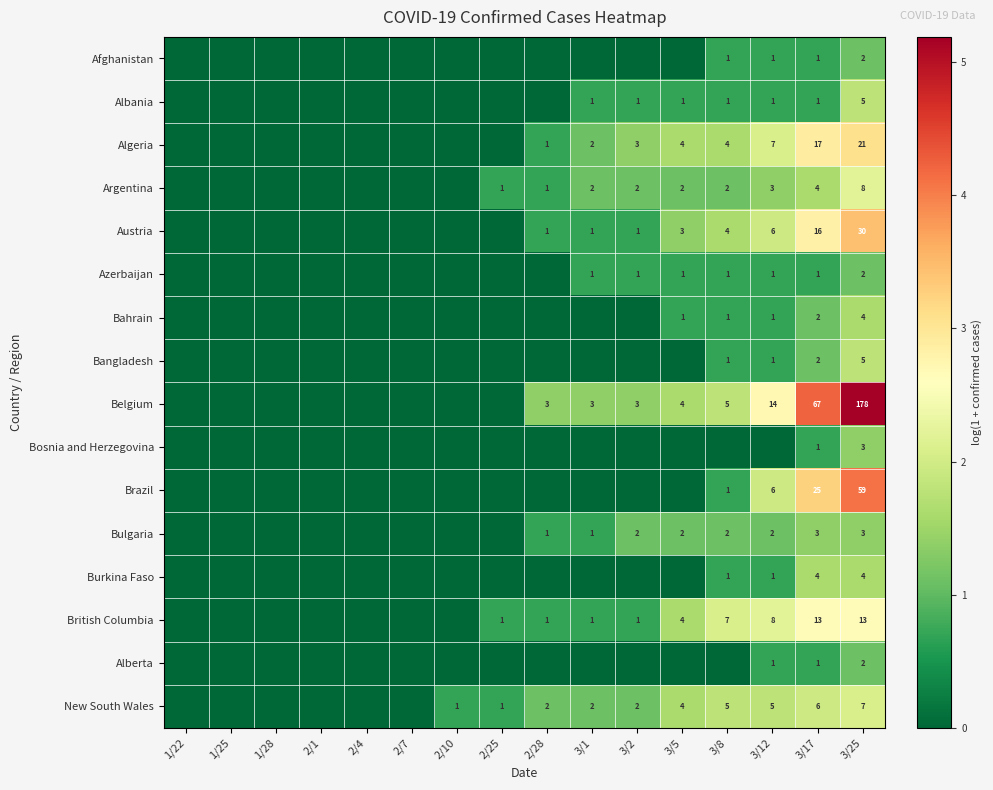

What is the total value across all series at 3/1?

8.1